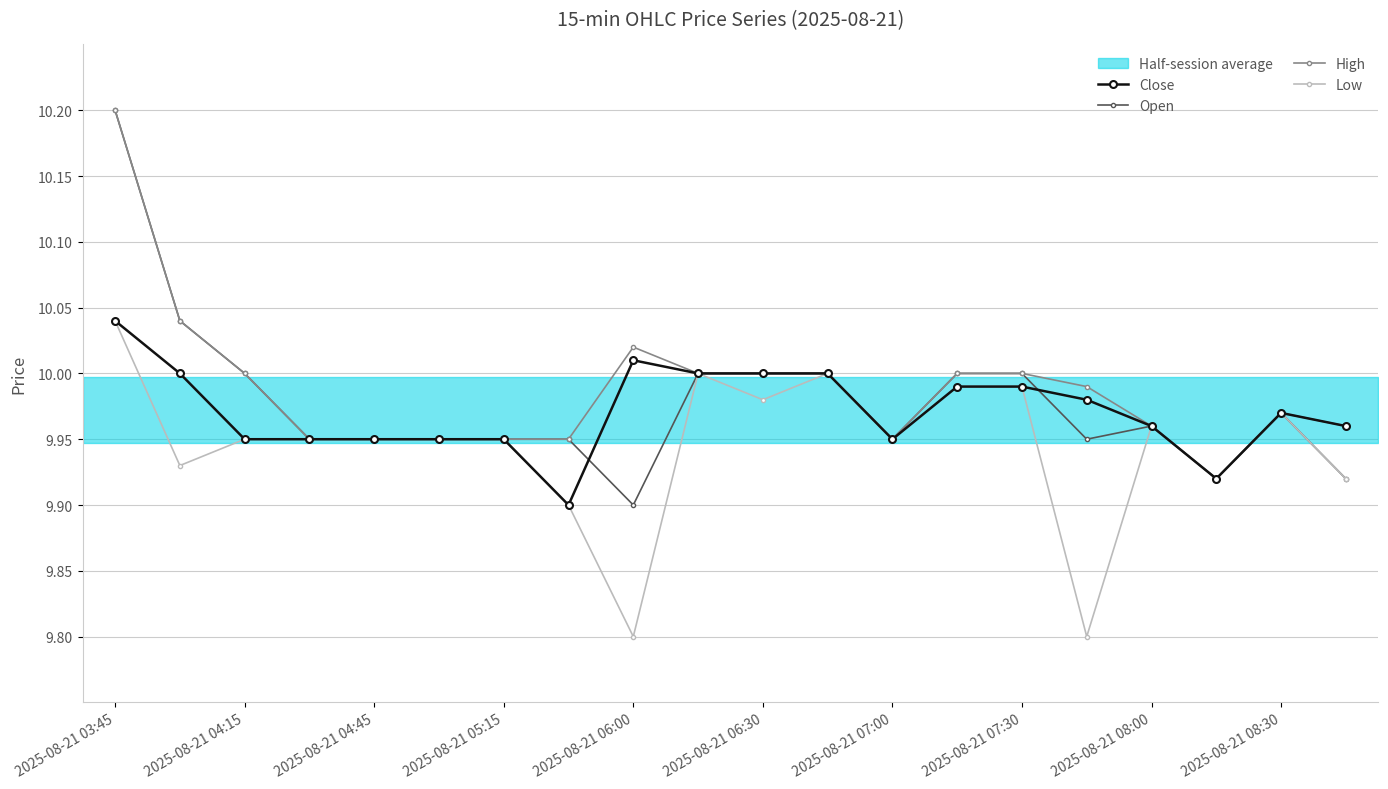

Which series has the largest total across all categories?

High